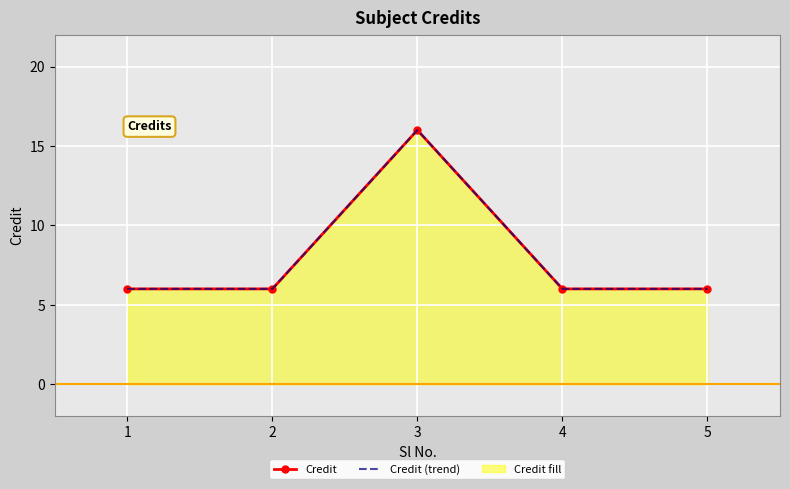

True or false: Credit has more than 2 interior local peaks.

False